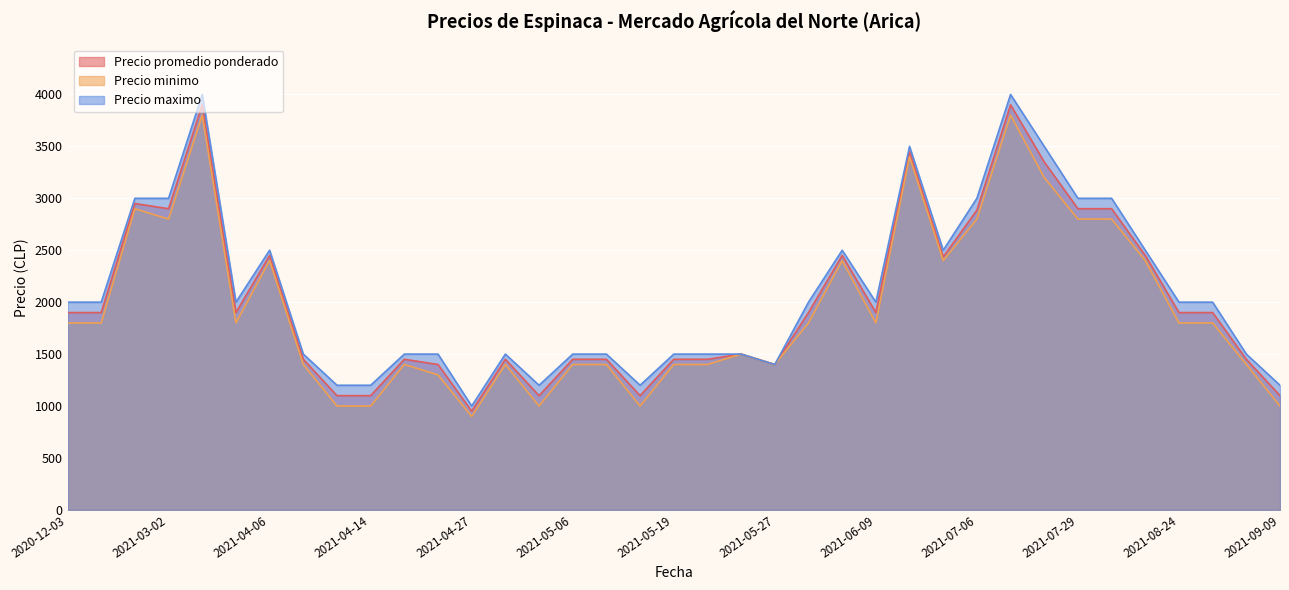

What is the maximum value for Precio minimo?

3800